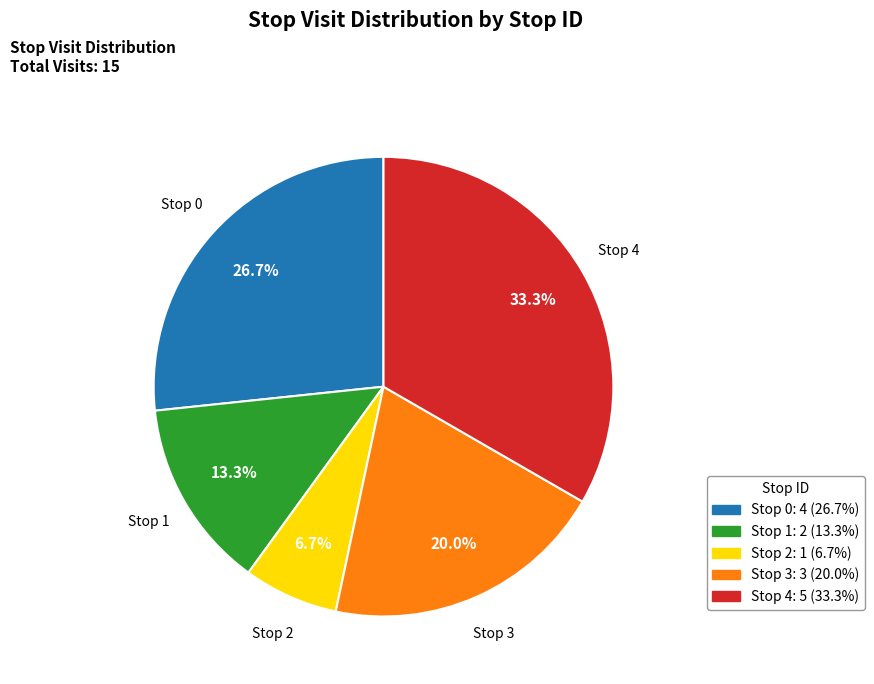

What is the largest slice in the pie chart?

Stop 4